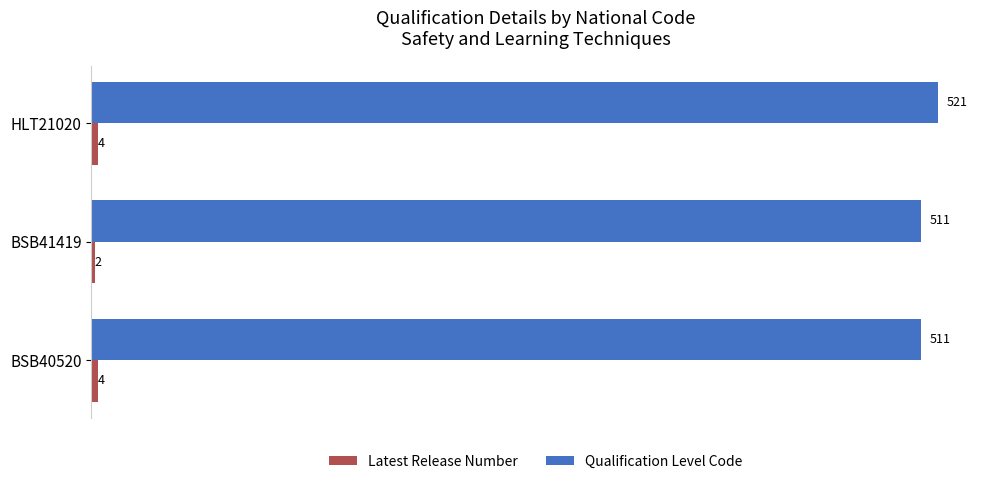

What is the maximum value for Qualification Level Code?

521